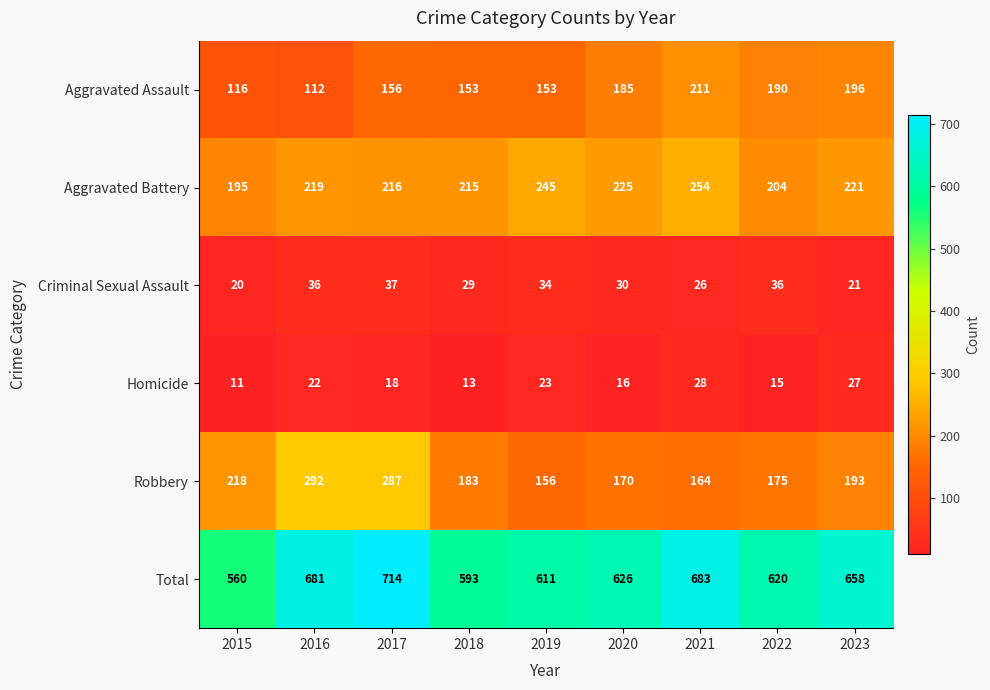

Count the number of categories in the chart.

9